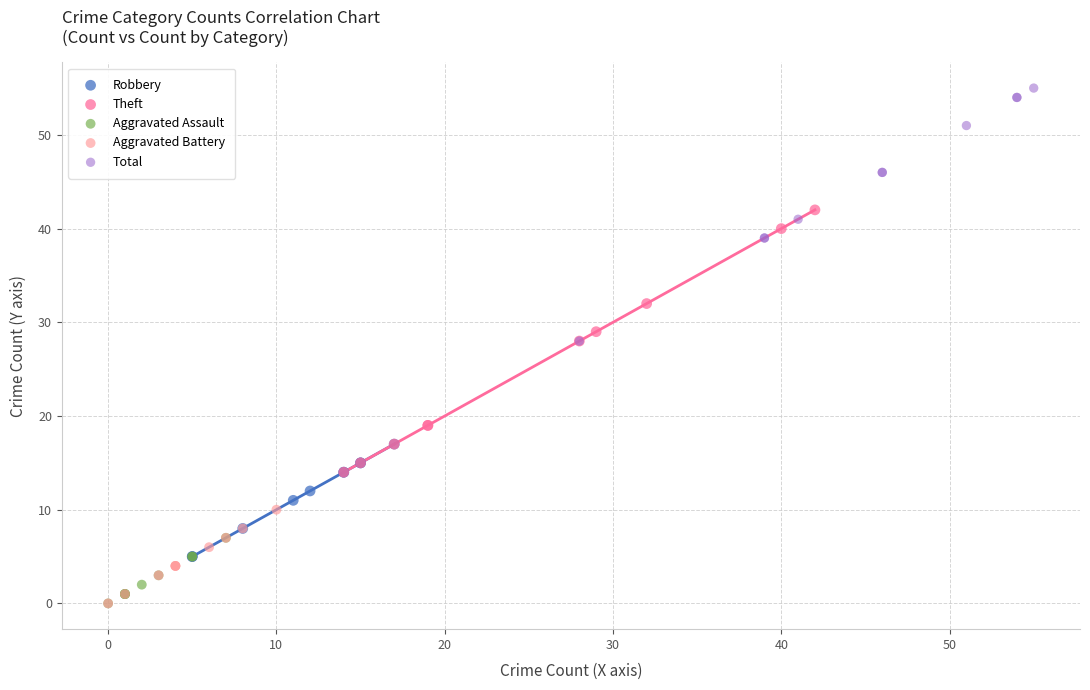

What are all the series names shown in the legend?

Robbery, Theft, Aggravated Assault, Aggravated Battery, Total